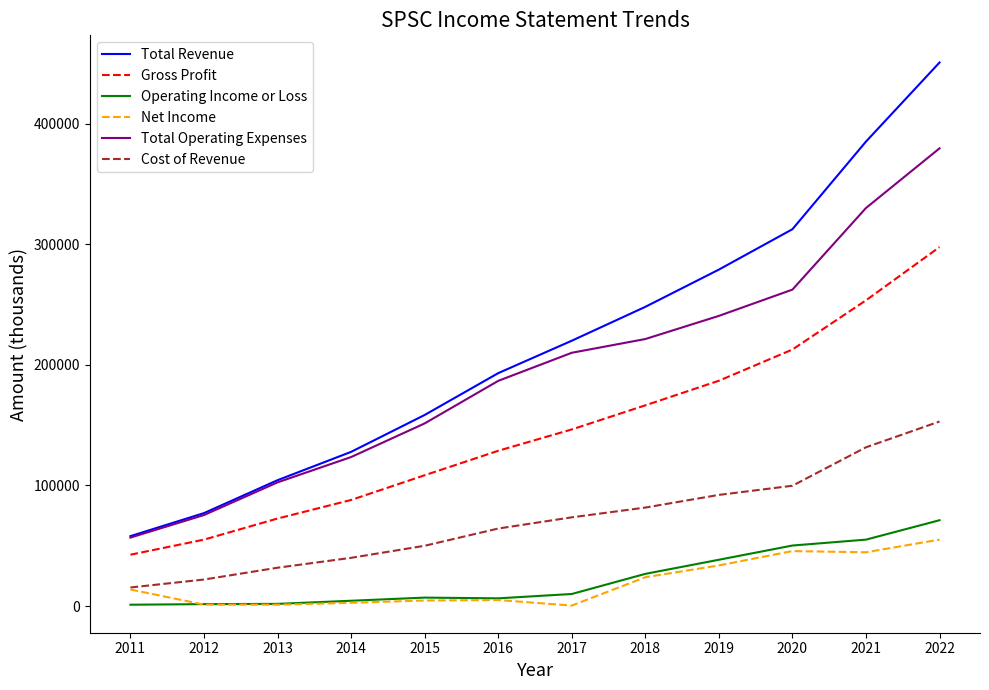

True or false: Total Revenue has more than 2 points higher than both neighbors.

False